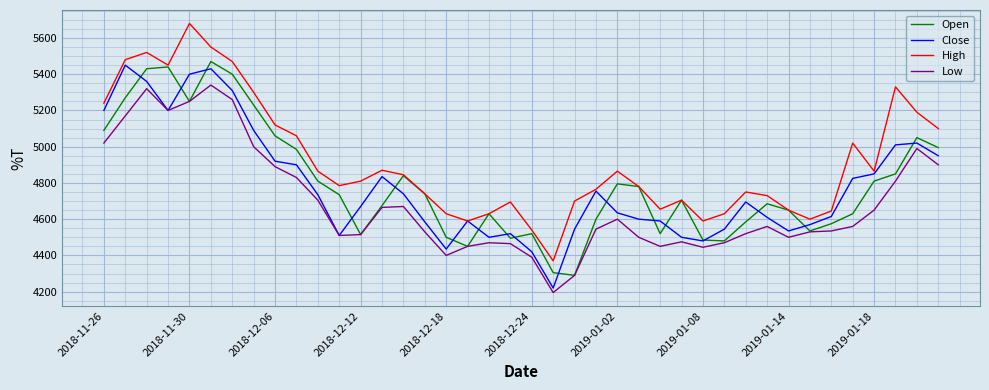

Which series has the largest total across all categories?

High